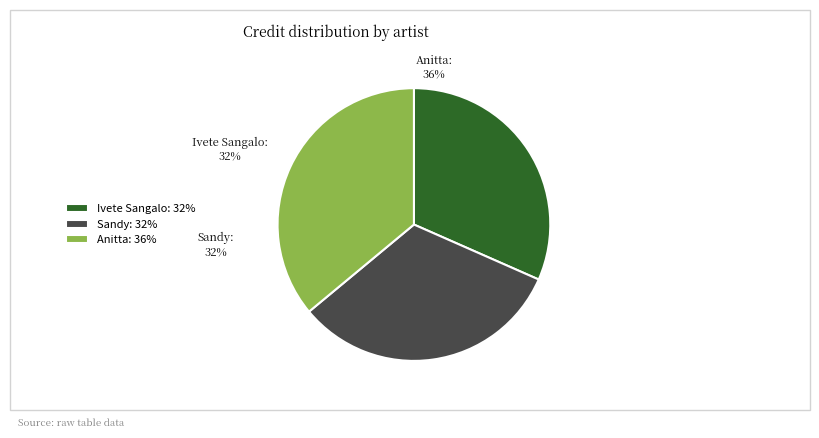

To the nearest percent, what percentage of the pie is Ivete Sangalo?

32%